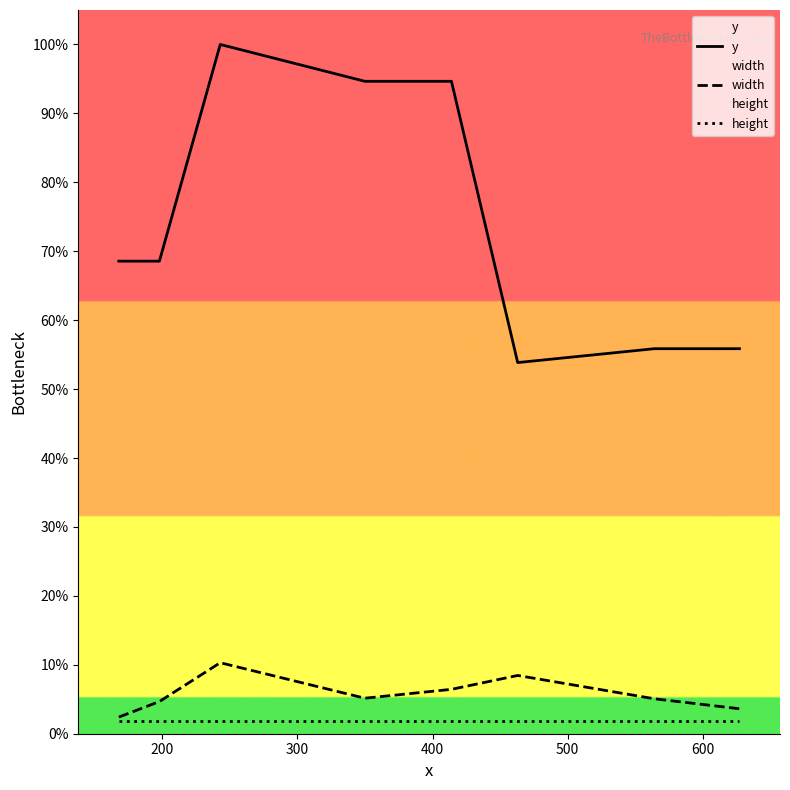

How many values in the width series exceed 5?

5